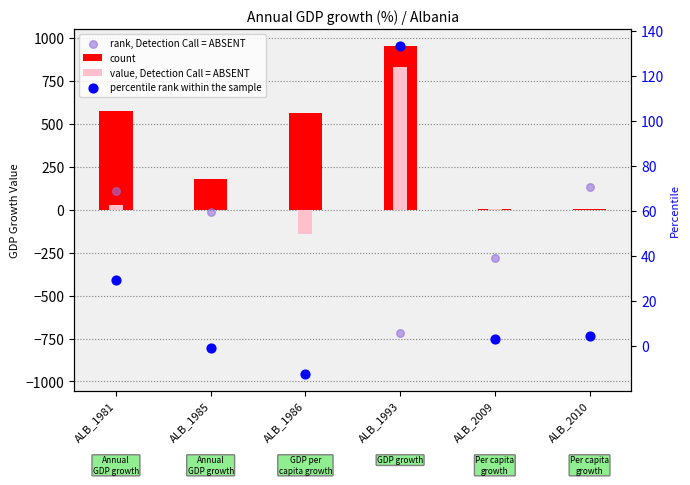

What is the total value across all series at ALB_1985?

164.0